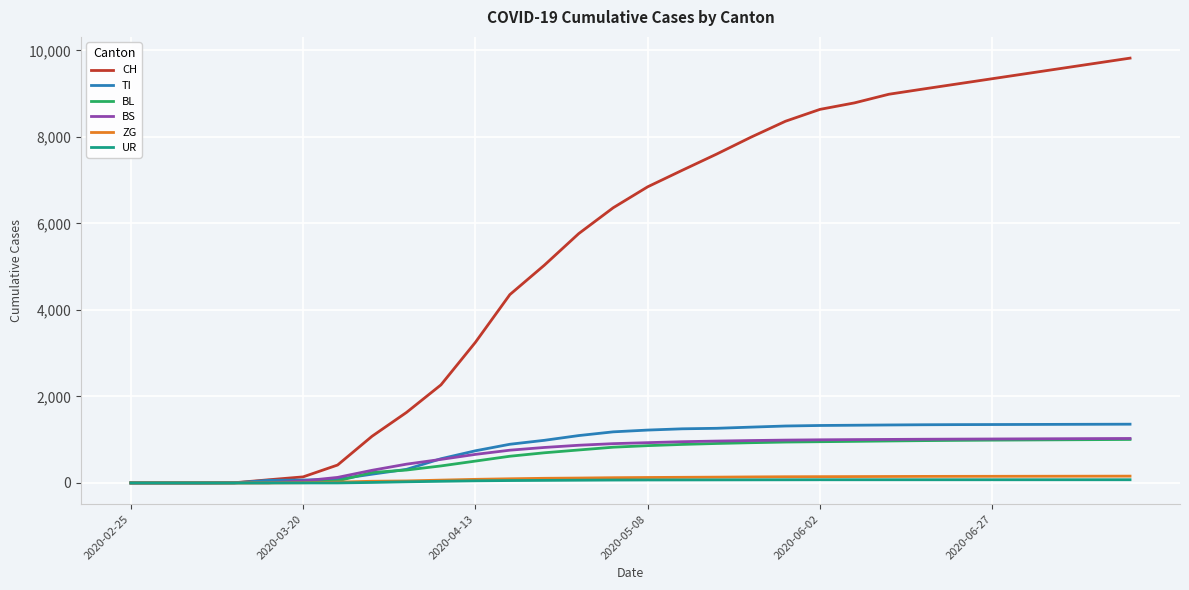

Which series has the largest range (max minus min)?

CH